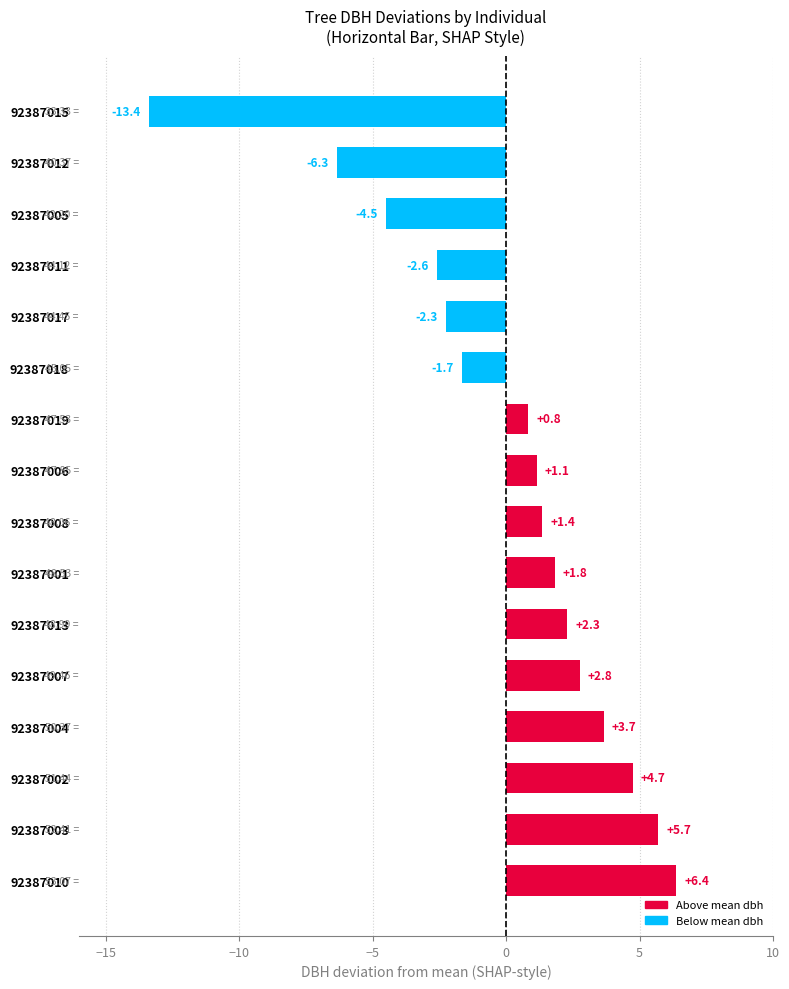

Rank the categories by value from highest to lowest.

92387010, 92387003, 92387002, 92387004, 92387007, 92387013, 92387001, 92387008, 92387006, 92387019, 92387018, 92387017, 92387011, 92387005, 92387012, 92387015